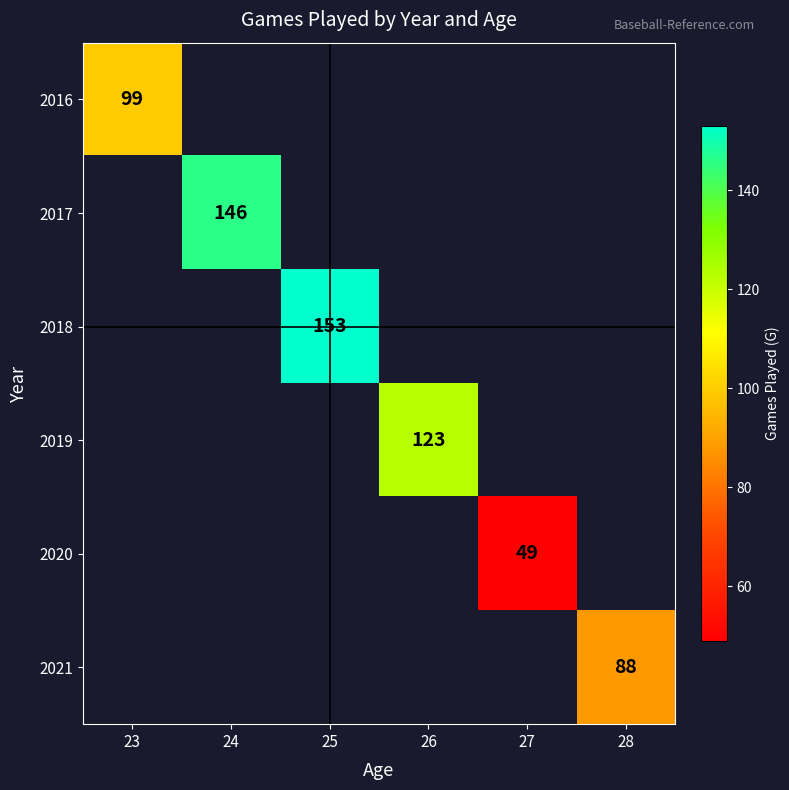

Is the value of 2017 at 28 greater than the value of 2019 at 25?

No